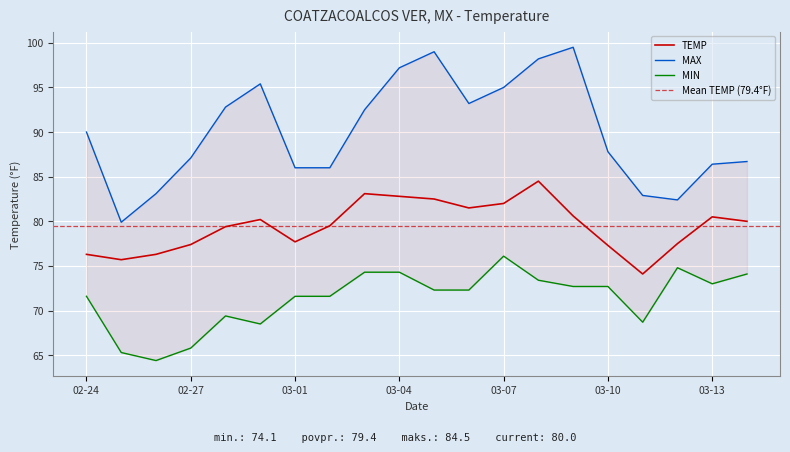

What is the difference between the maximum and minimum values in the MAX series?

19.6